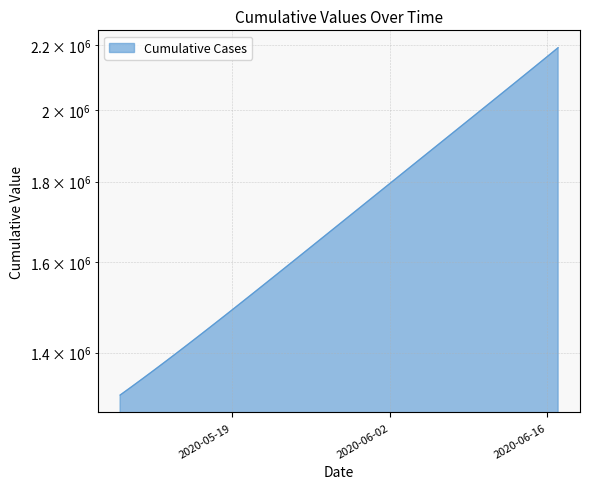

Rank the categories by value from highest to lowest.

2020-06-17, 2020-06-16, 2020-06-15, 2020-06-14, 2020-06-13, 2020-06-12, 2020-06-11, 2020-06-10, 2020-06-09, 2020-06-08, 2020-06-07, 2020-06-06, 2020-06-05, 2020-06-04, 2020-06-03, 2020-06-02, 2020-06-01, 2020-05-31, 2020-05-30, 2020-05-29, 2020-05-28, 2020-05-27, 2020-05-26, 2020-05-25, 2020-05-24, 2020-05-23, 2020-05-22, 2020-05-21, 2020-05-20, 2020-05-19, 2020-05-18, 2020-05-17, 2020-05-16, 2020-05-15, 2020-05-14, 2020-05-13, 2020-05-12, 2020-05-11, 2020-05-10, 2020-05-09